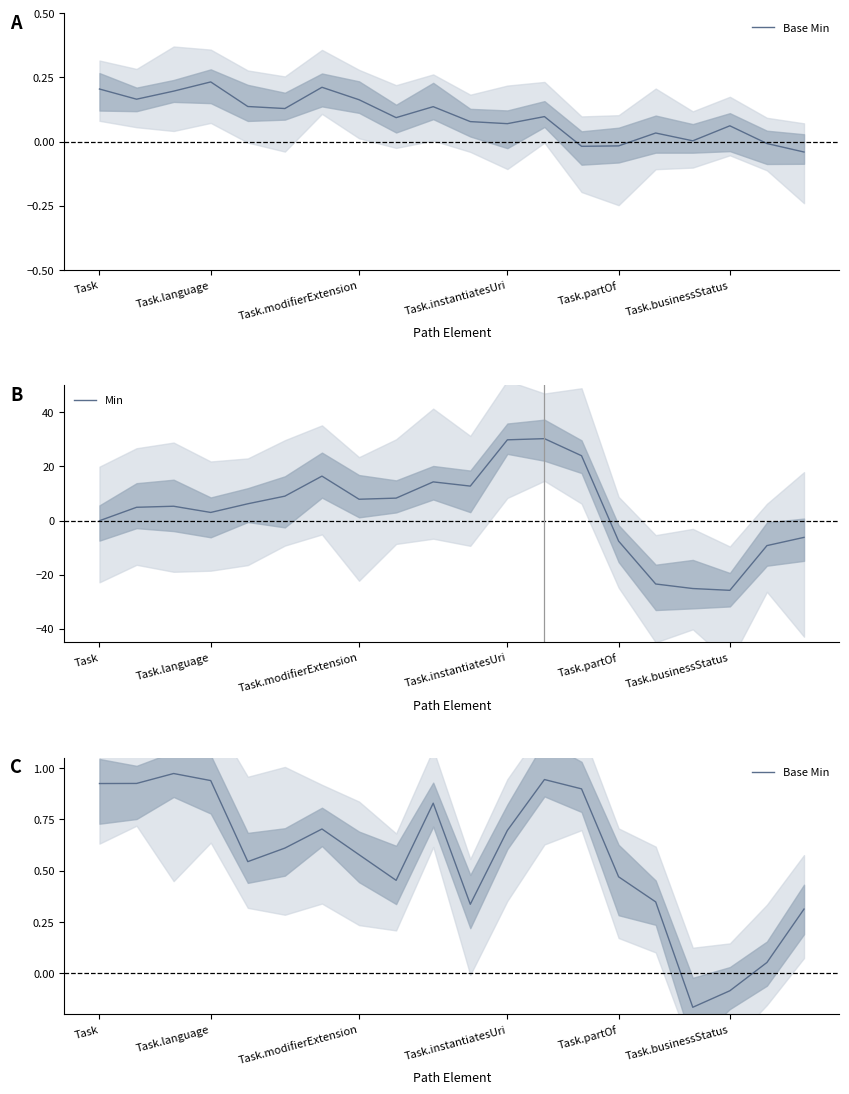

The value of Min at Task.partOf is -7.6. True or false?

True